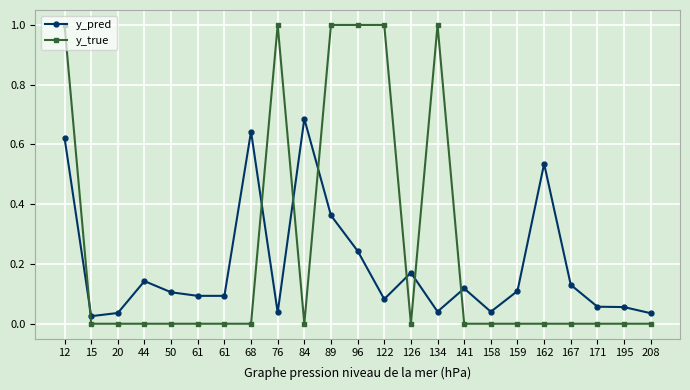

Is it true that y_pred equals 0.7 at 84?

True